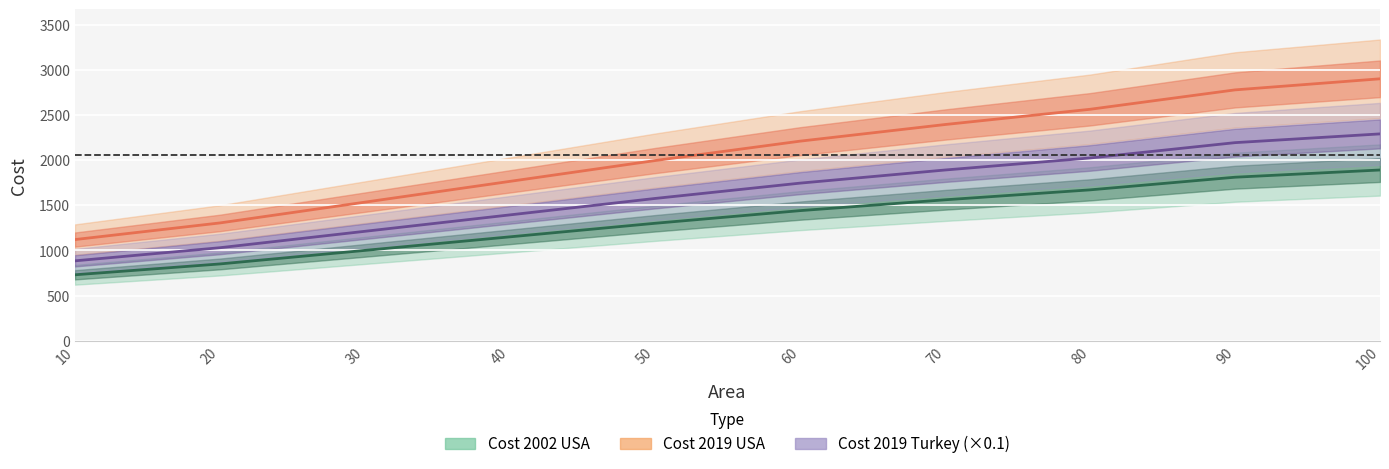

What is the total value across all series at 60?

5393.5